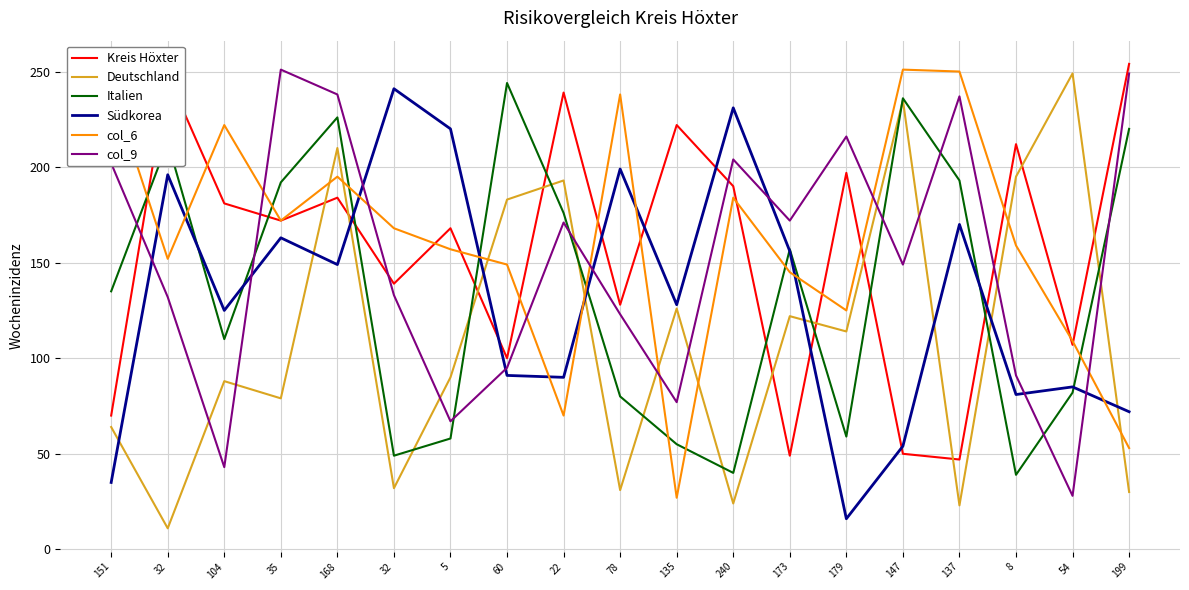

Which category has the highest value across all series?

199